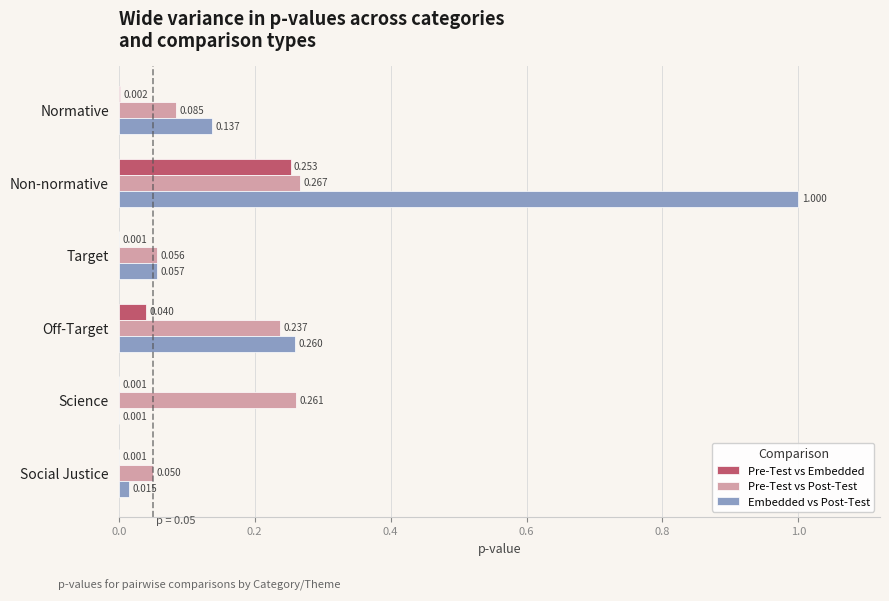

Which series has the largest total across all categories?

Embedded vs Post-Test